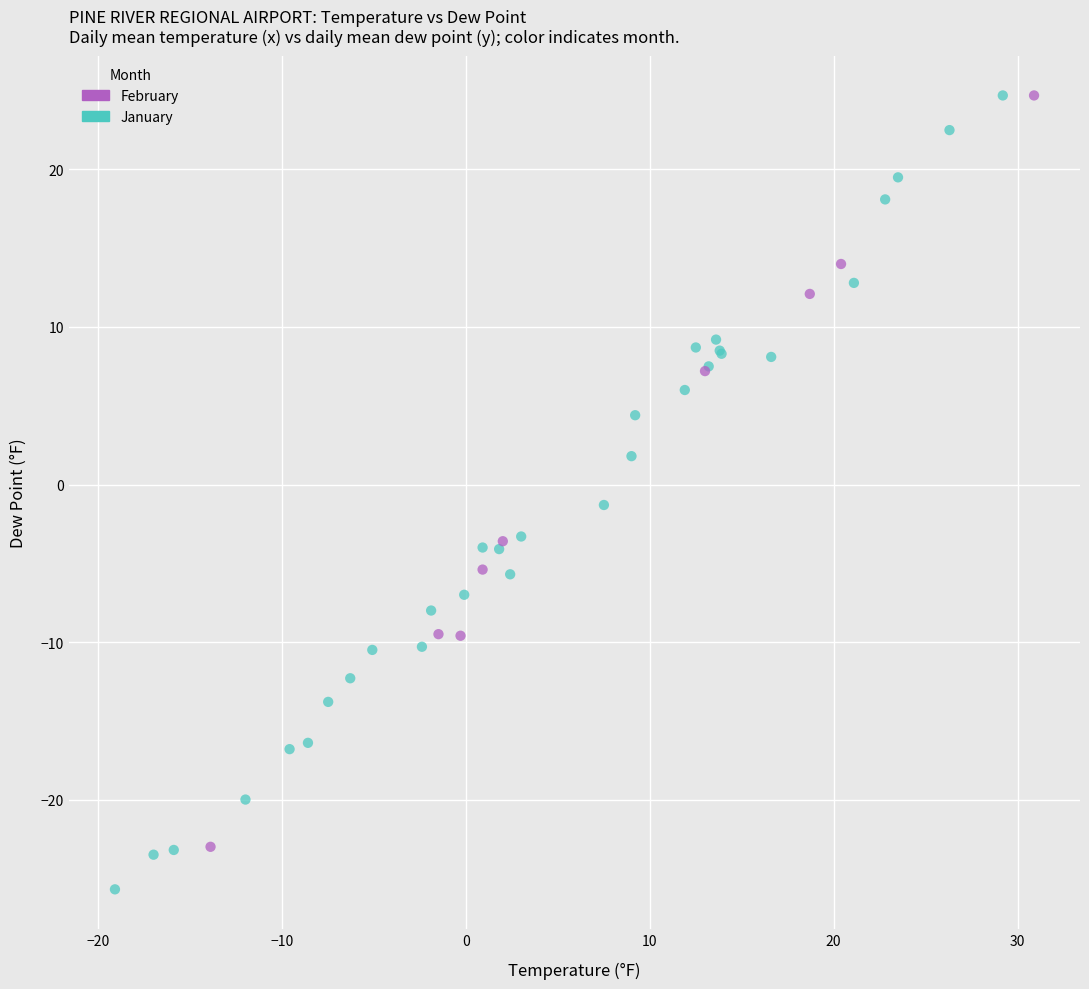

Which series contains the lowest Y value?

January